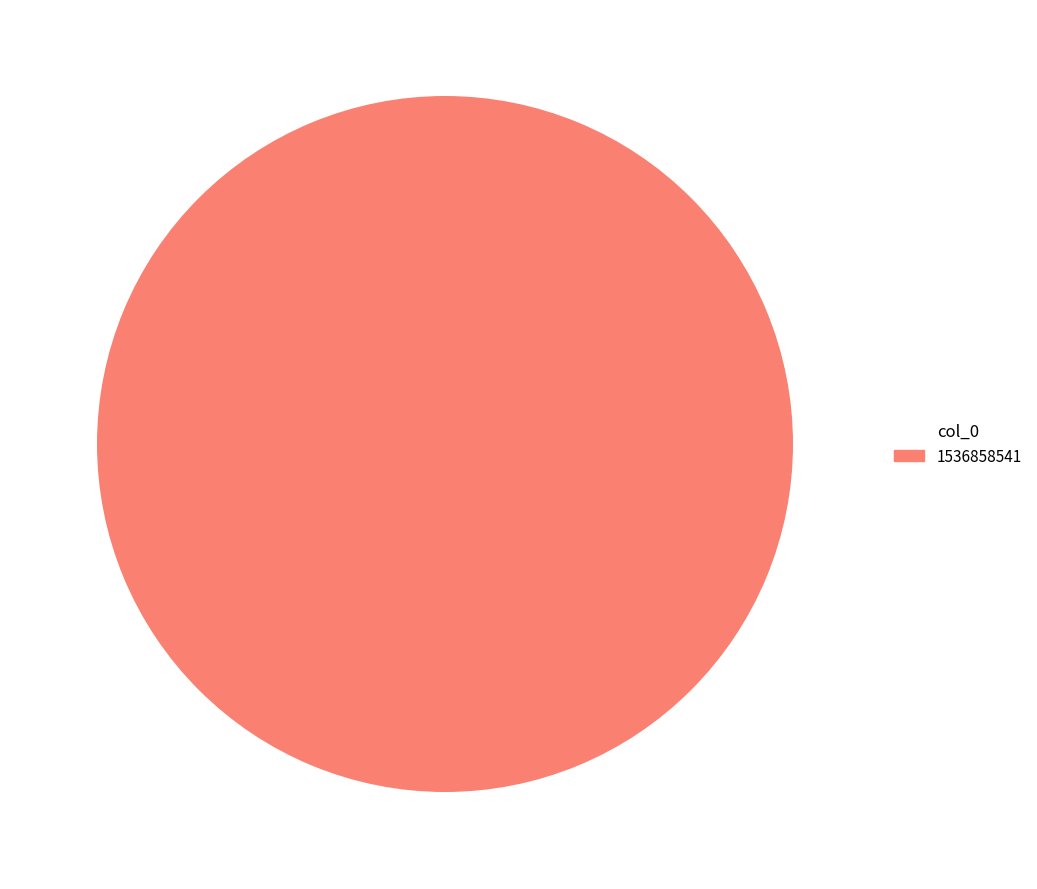

Is it true that 1536858541 is 90% of the pie?

False